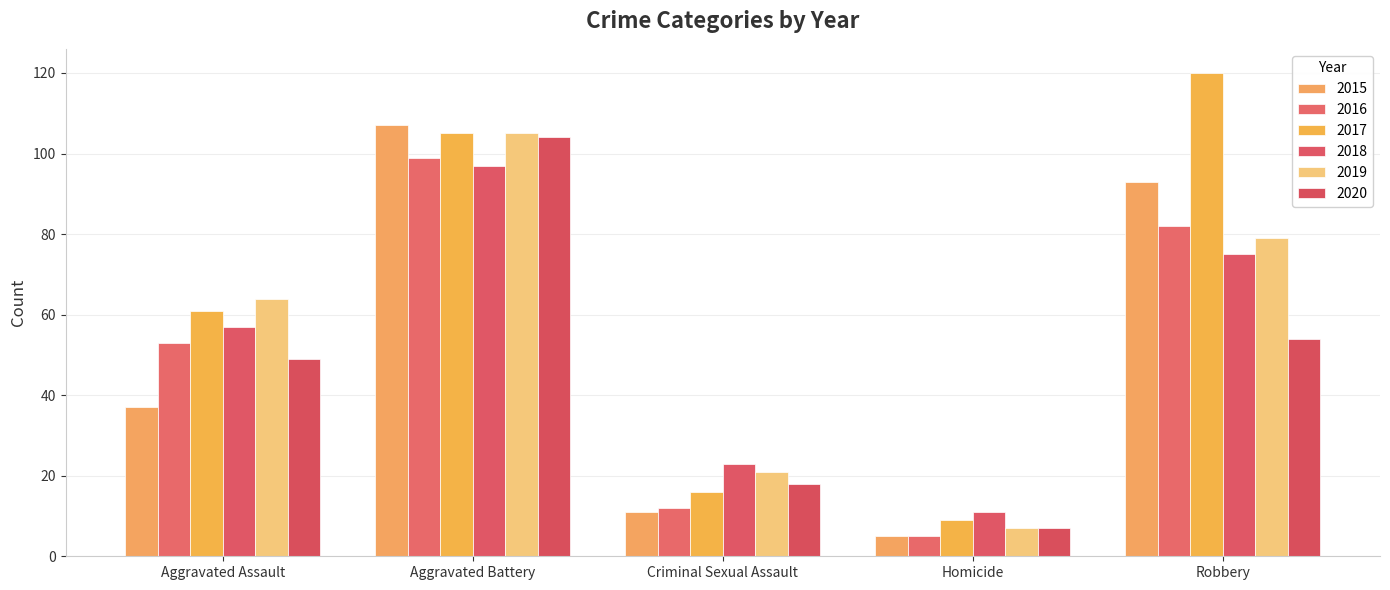

At which category is the sum across all series the highest?

Aggravated Battery